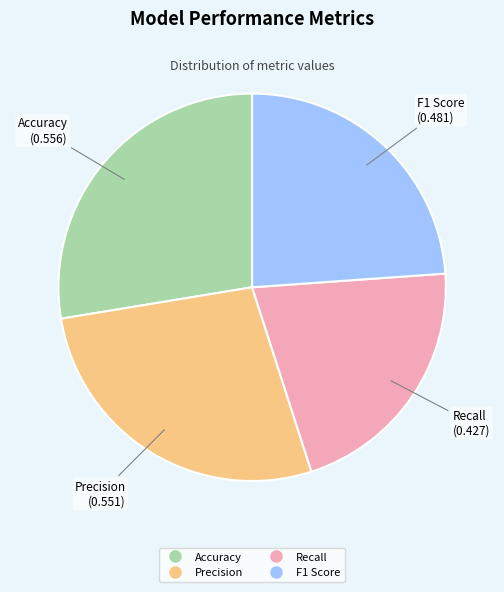

Does any single category account for the majority?

No